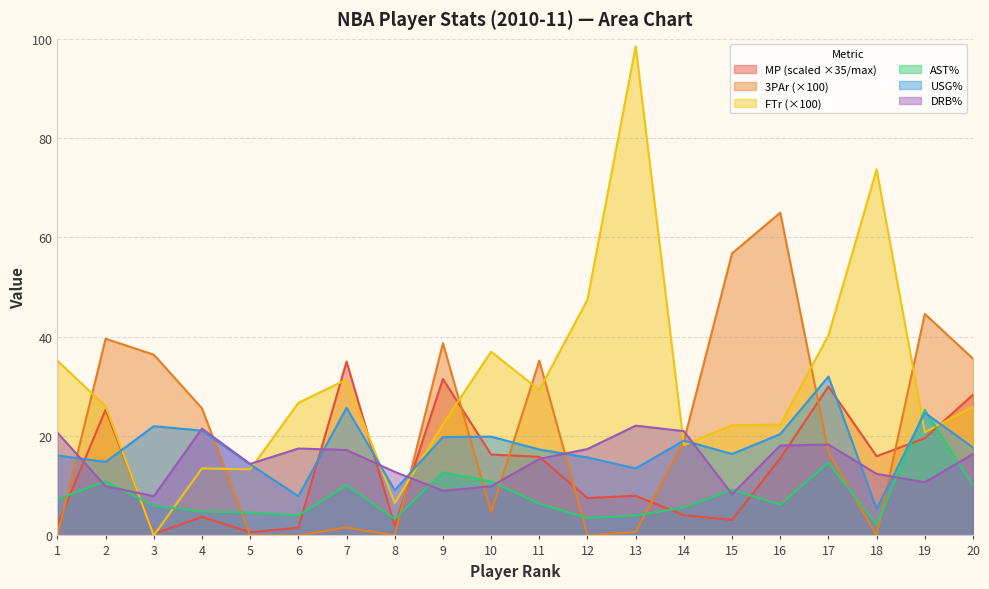

Between 11 and 16, which series saw the biggest shift?

3PAr (×100)